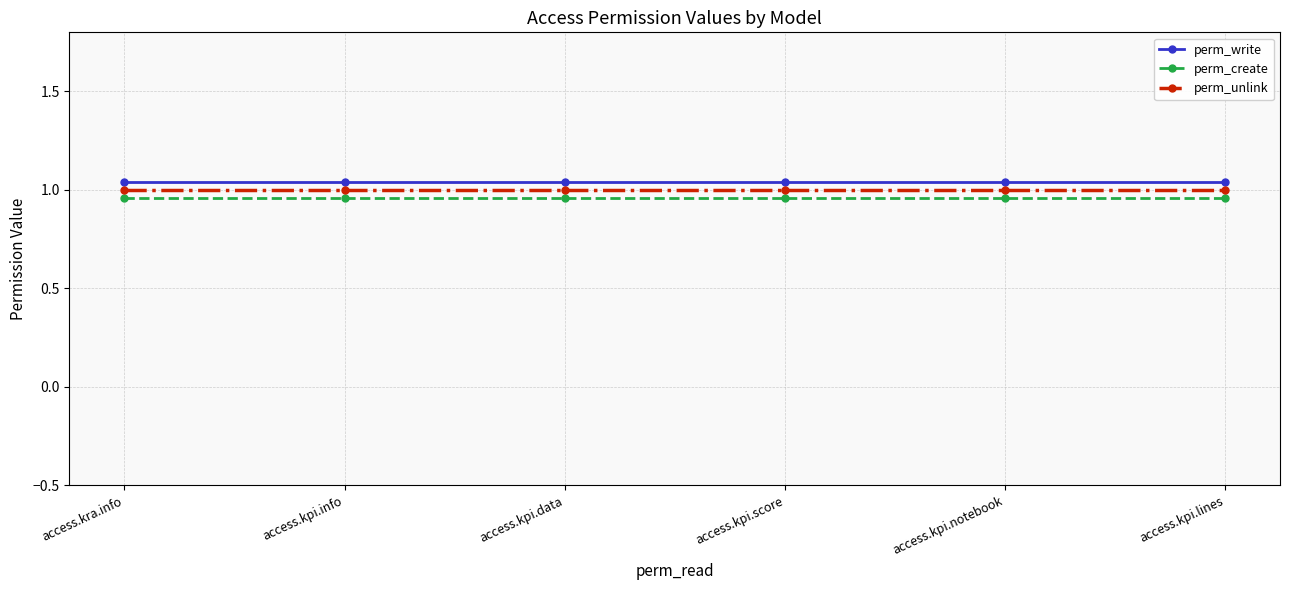

What is the approximate value of perm_write at access.kpi.data?

1.0